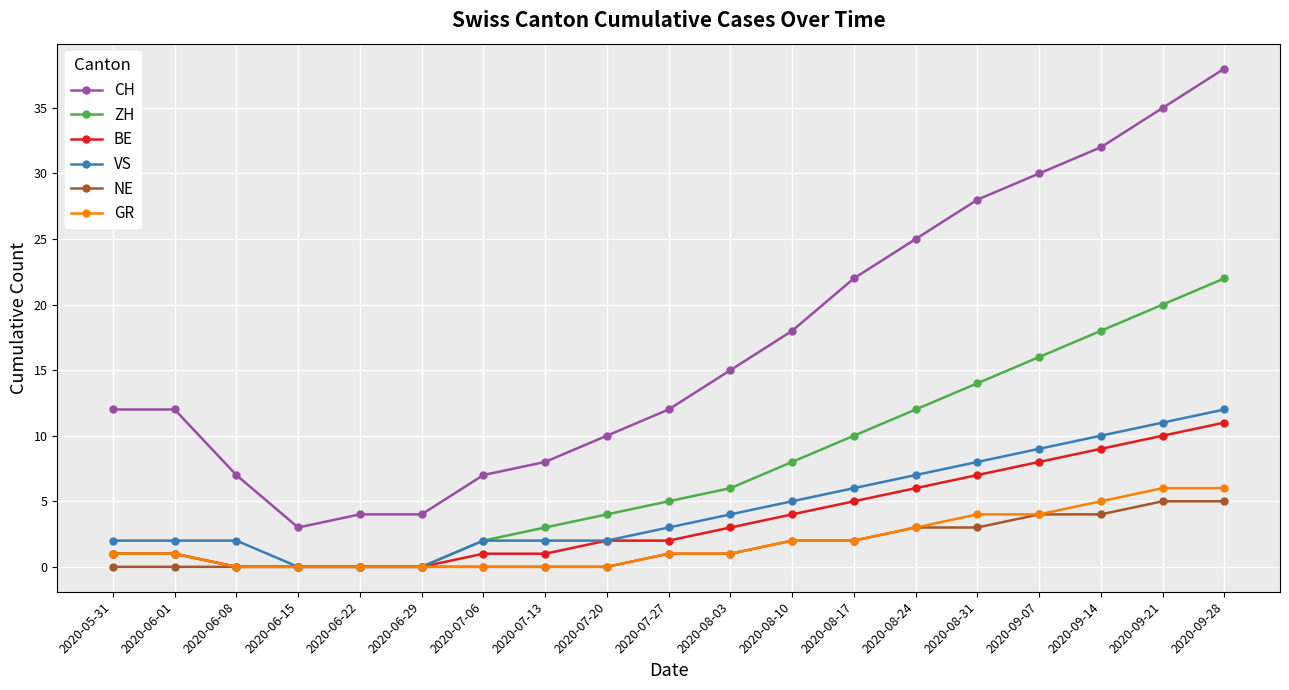

What is the value of the BE point at the 1st from the left?

1